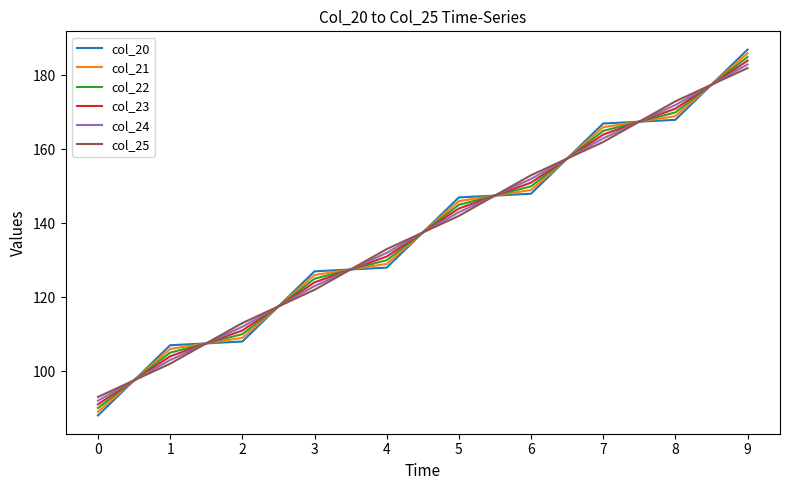

Is the value of col_21 at 9 greater than the value of col_20 at 1?

Yes